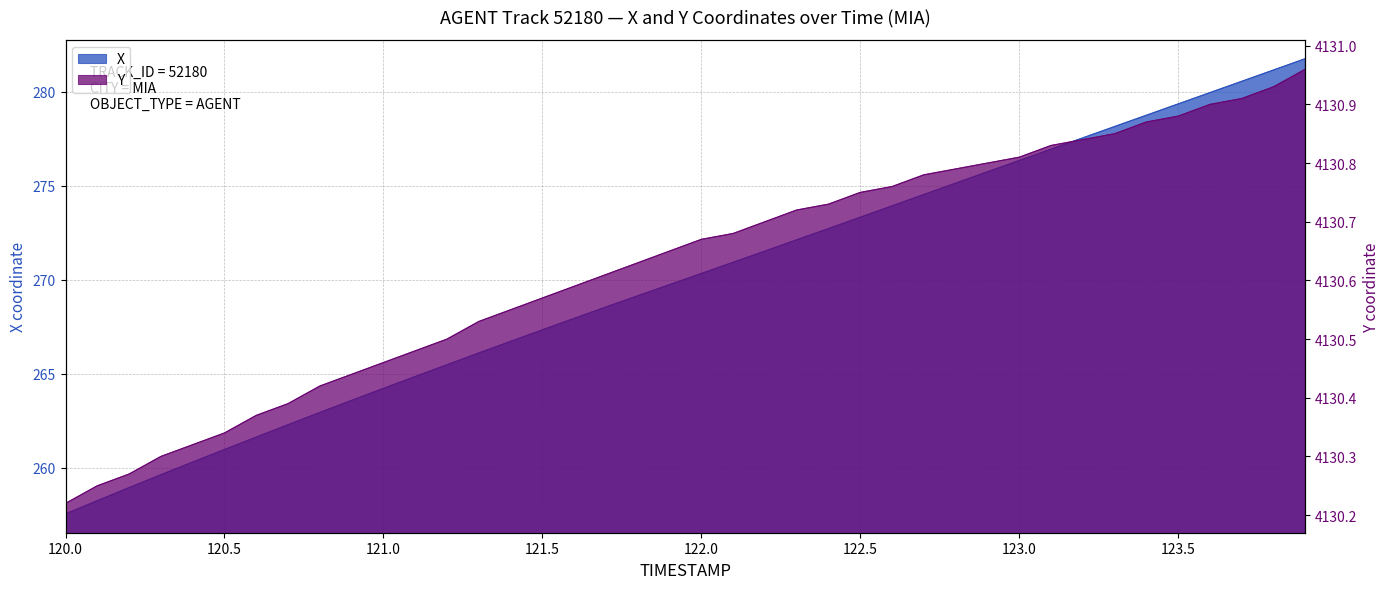

What is the difference between the Y values at 122.6 and 121.6?

0.2